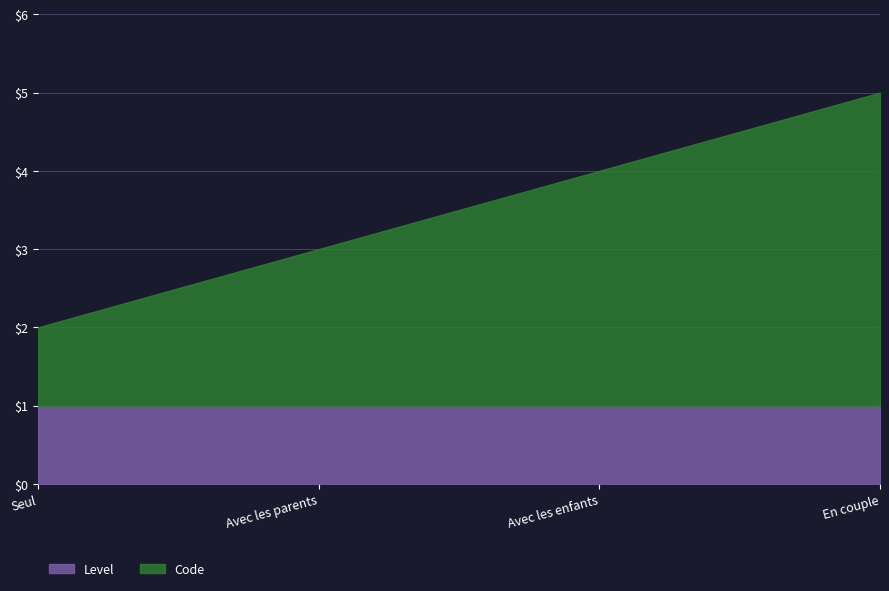

What is the spread (max minus min) of values at Avec les enfants?

2